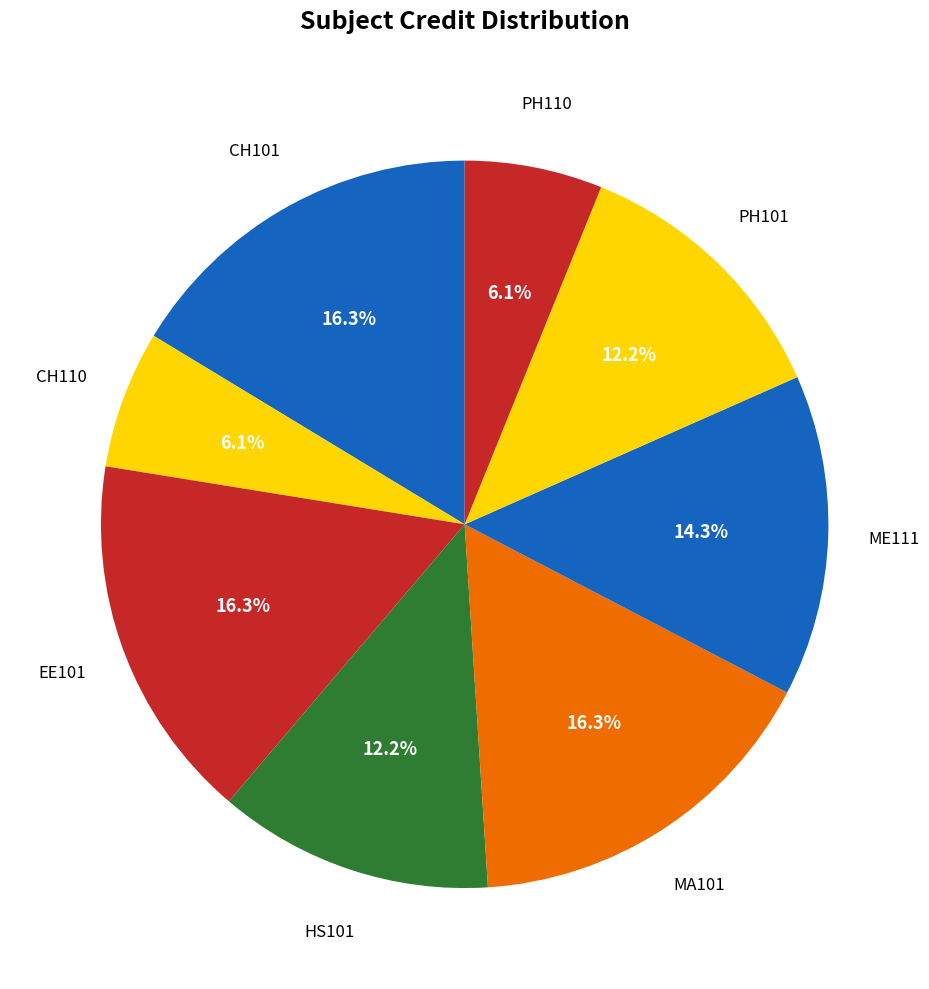

Which category has the biggest portion of the pie?

CH101